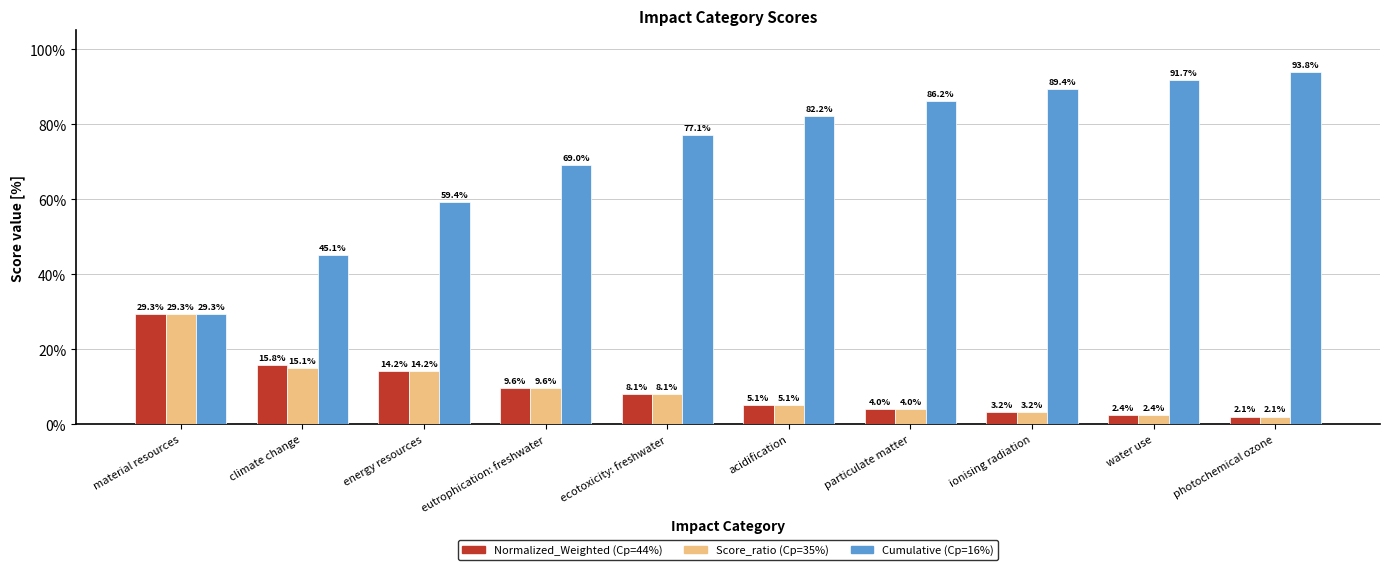

Reading right to left, what are all the values shown in this chart?

Normalized_Weighted: 0.0	0.0	0.0	0.0	0.1	0.1	0.1	0.1	0.2	0.3
Score_ratio: 0.0	0.0	0.0	0.0	0.1	0.1	0.1	0.1	0.2	0.3
Cumulative: 0.9	0.9	0.9	0.9	0.8	0.8	0.7	0.6	0.5	0.3